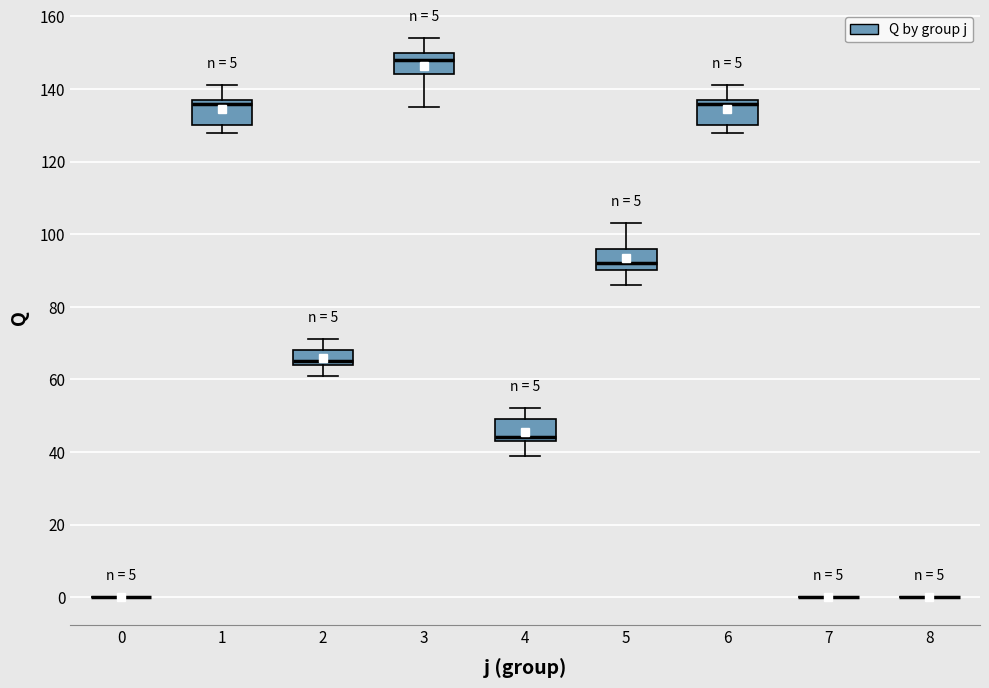

Where is the upper edge of the box at x = 4 on the y-axis? The values are not printed on the chart, so give them approximately, as read against the axis.

50